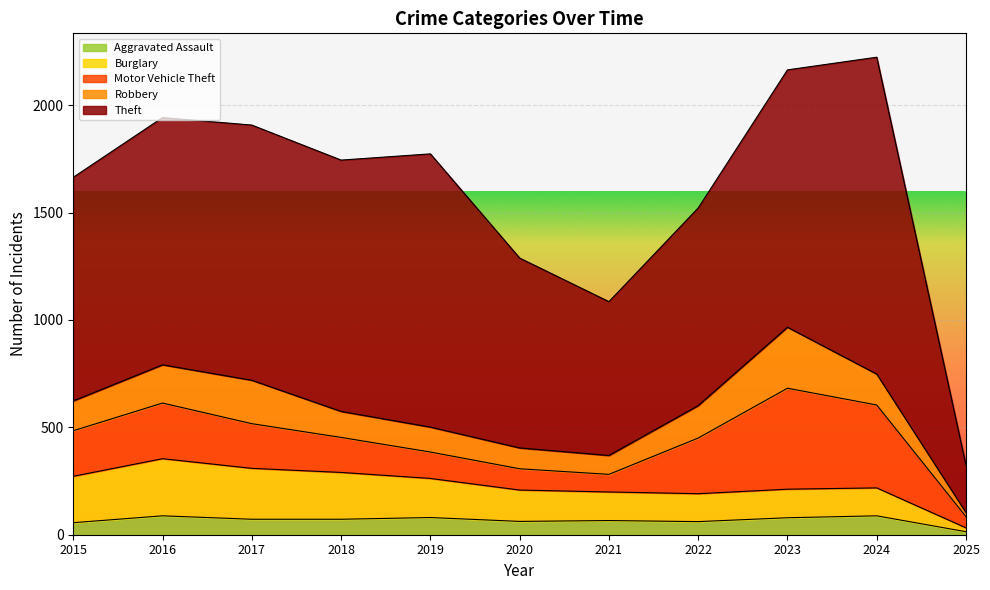

Rank the series by their maximum value, from lowest to highest.

Aggravated Assault, Burglary, Robbery, Motor Vehicle Theft, Theft